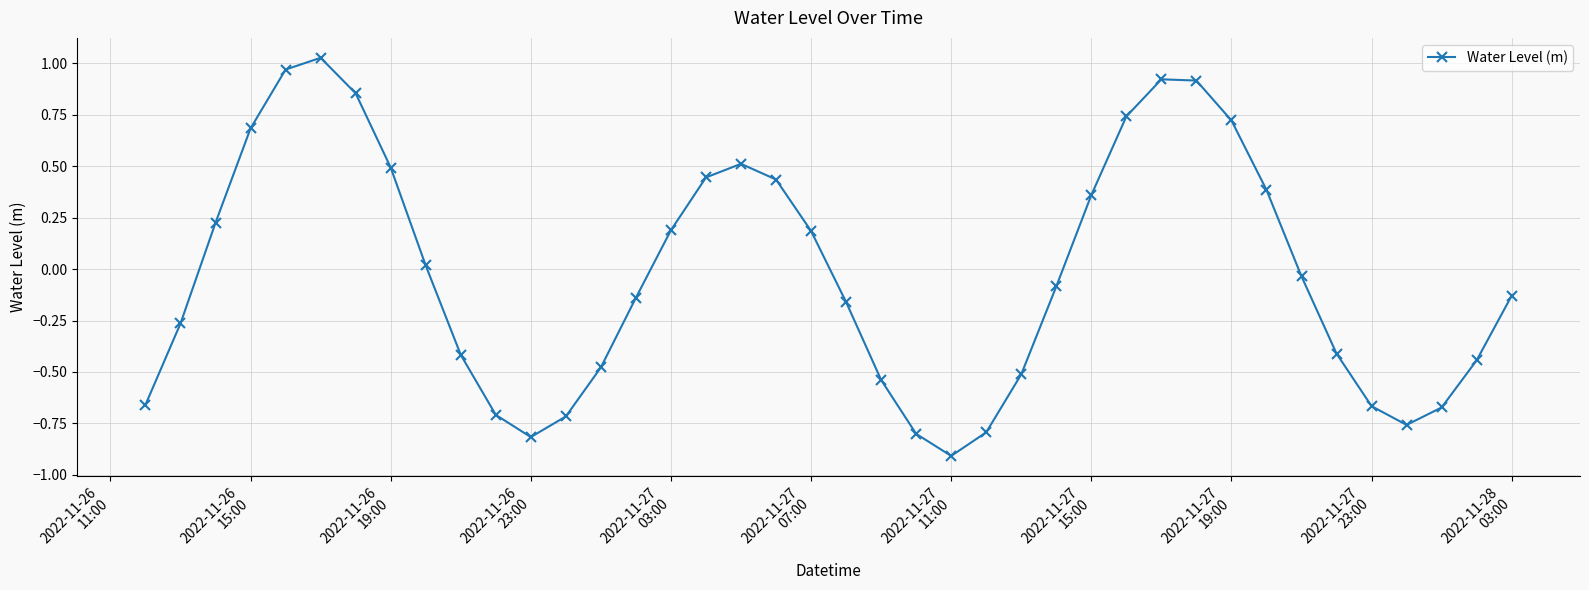

What is the sum of all values?

-1.0